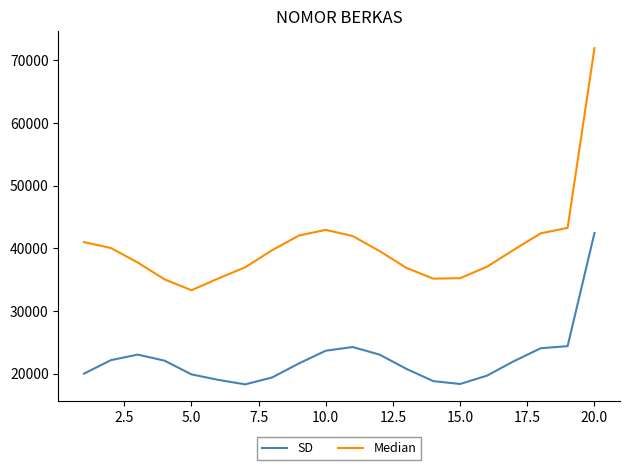

Which series has the widest spread of values?

Median